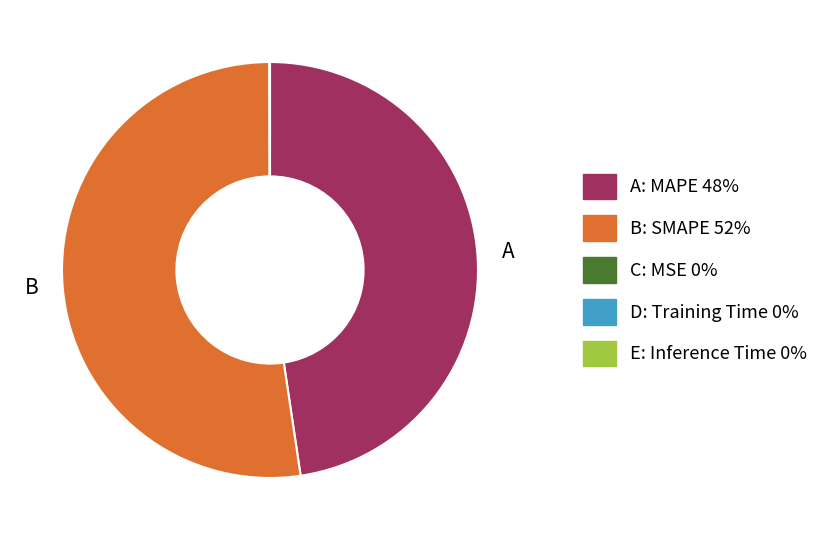

True or false: B: SMAPE 52% accounts for 52% of the total.

True